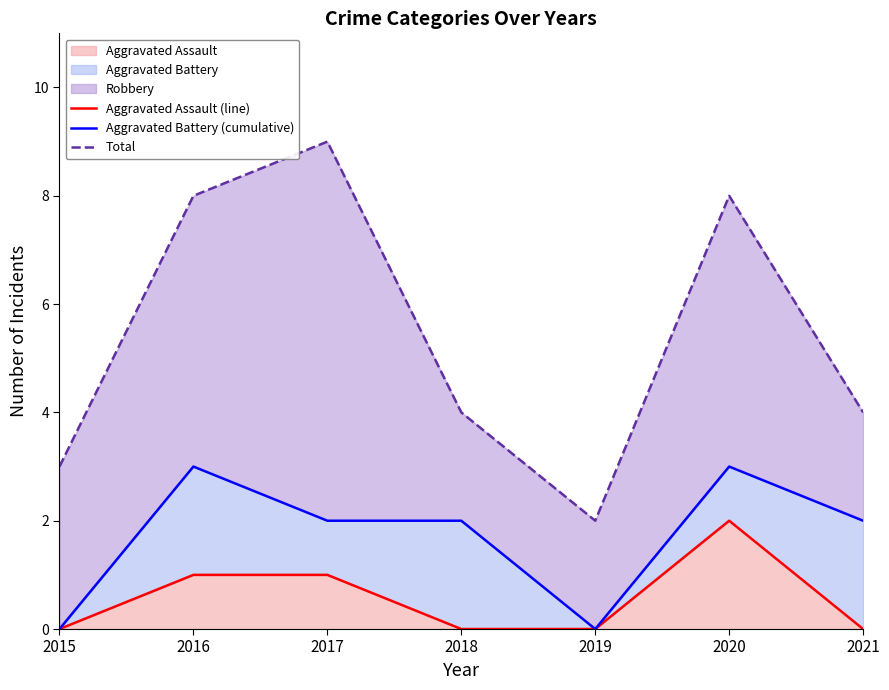

True or false: Total and Aggravated Battery (cumulative) intersect in this chart.

False